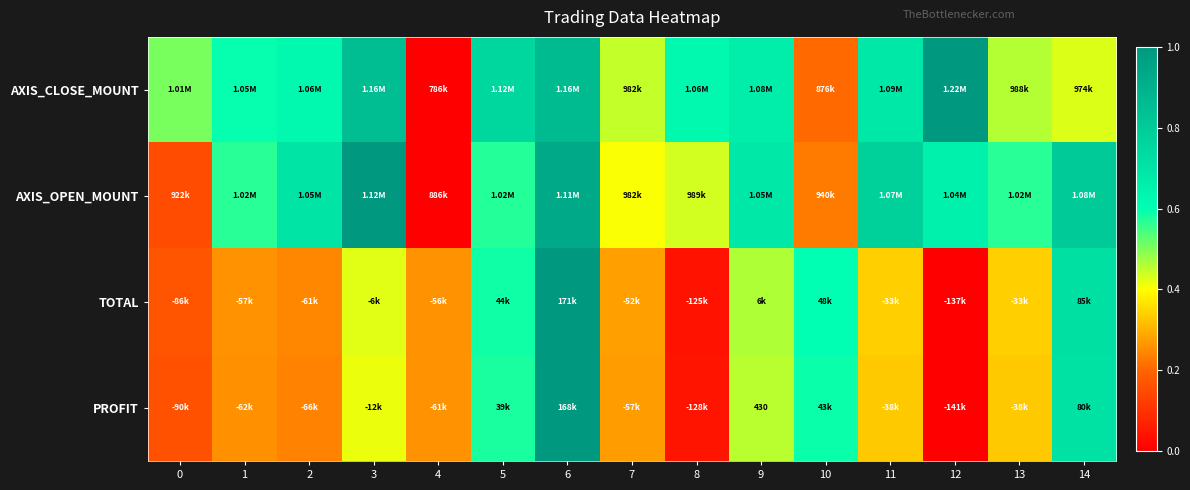

Is it true that TOTAL equals 0.6 at 11?

False